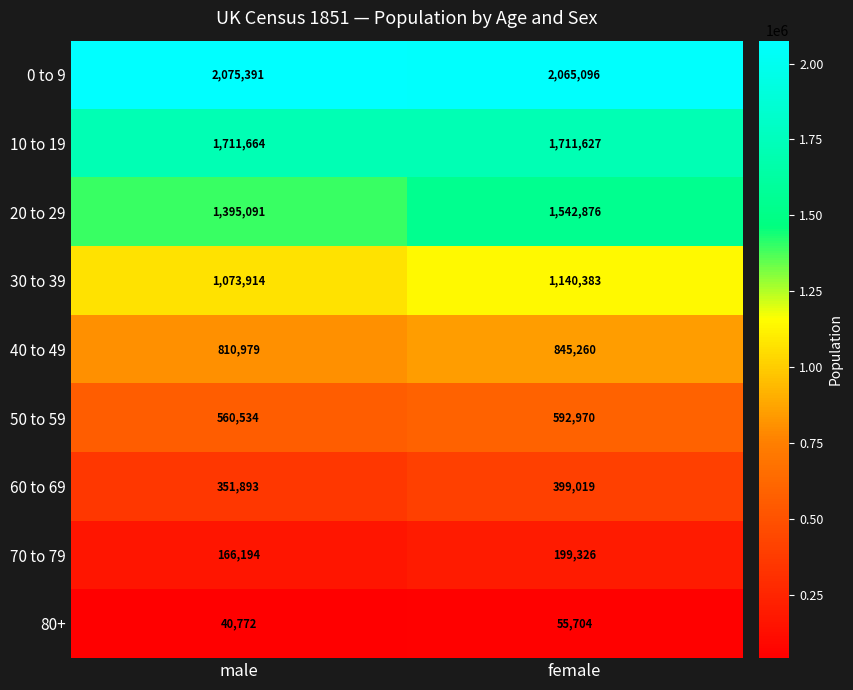

Reading right to left, extract all data points from this chart.

0 to 9: 2065096	2075391
10 to 19: 1711627	1711664
20 to 29: 1542876	1395091
30 to 39: 1140383	1073914
40 to 49: 845260	810979
50 to 59: 592970	560534
60 to 69: 399019	351893
70 to 79: 199326	166194
80+: 55704	40772